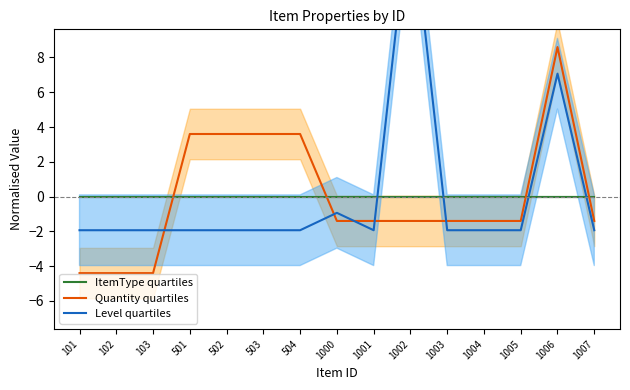

Does the chart display data point markers on the line(s)?

No